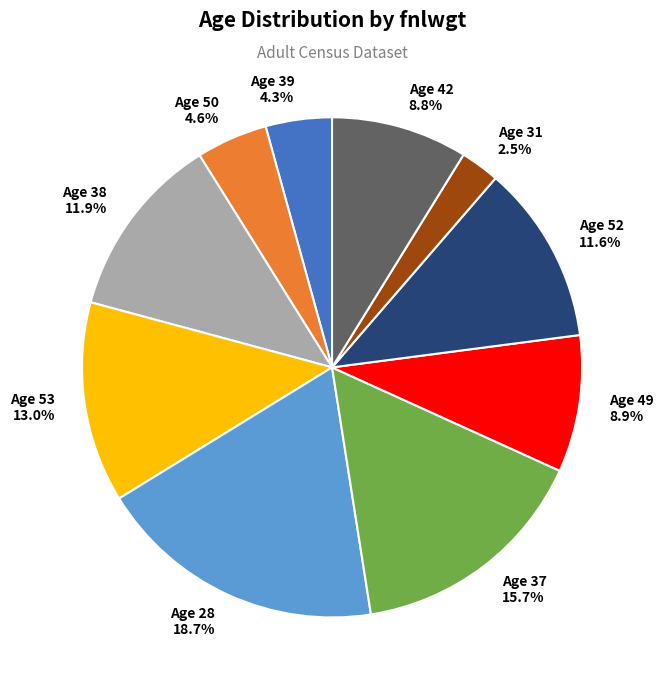

Is there a majority slice in this chart?

No